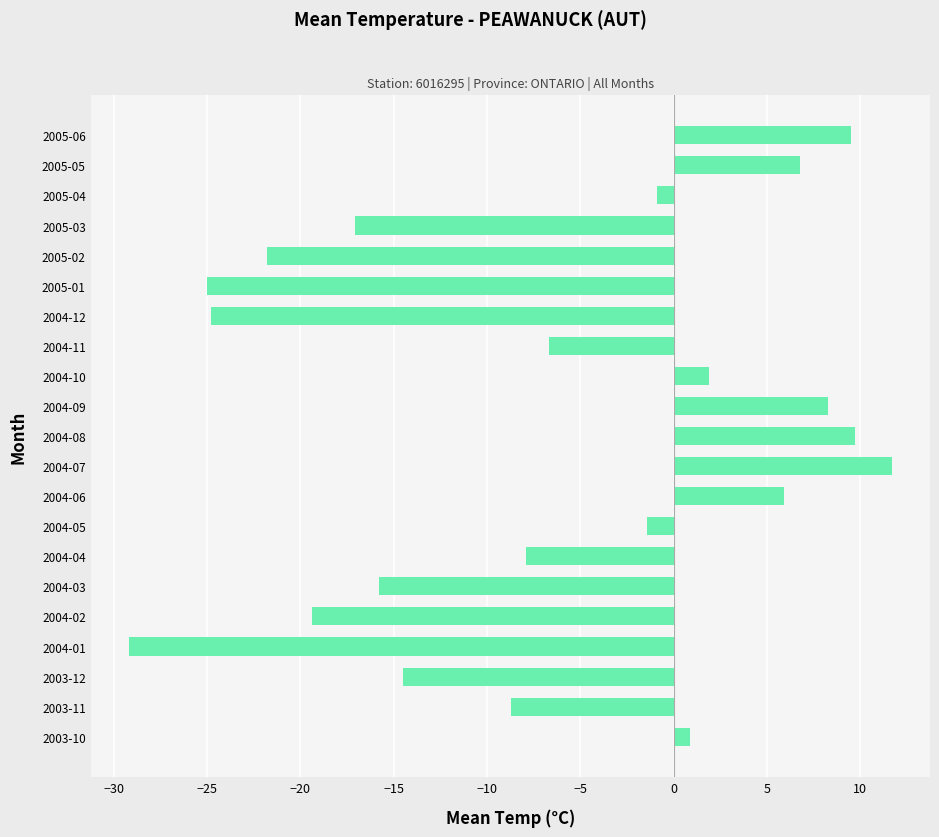

True or false: the data shows -30.8 at 2005-03.

False